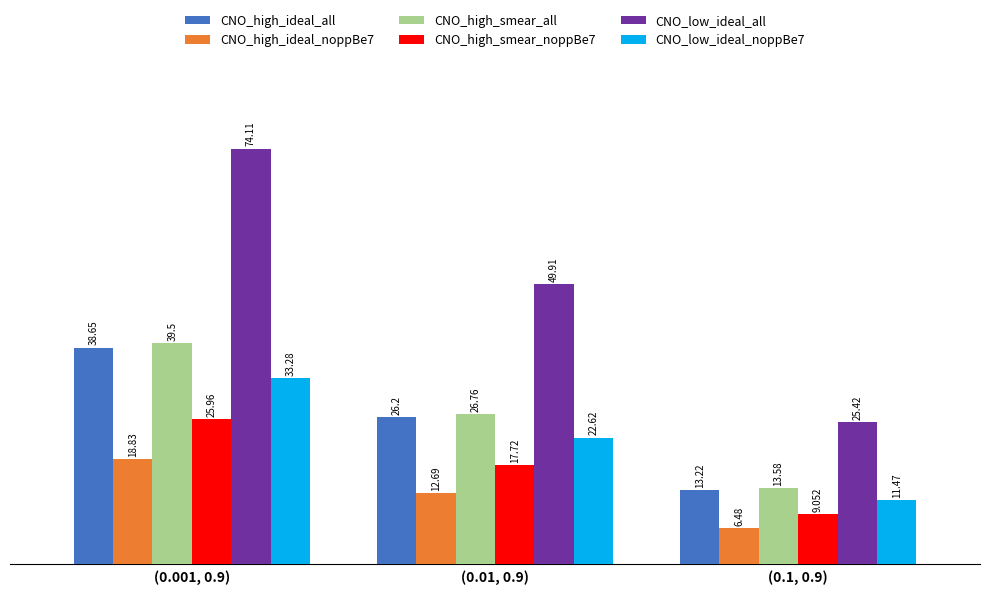

How many groups of bars are there?

3